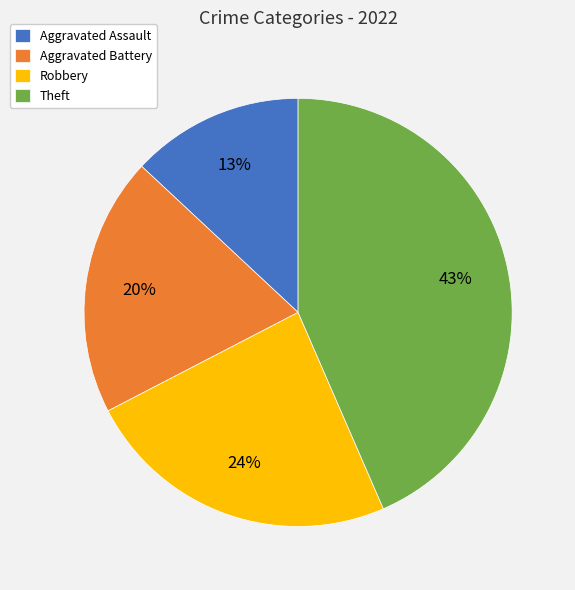

To the nearest percent, what is the difference between the largest and smallest slice percentages?

30%